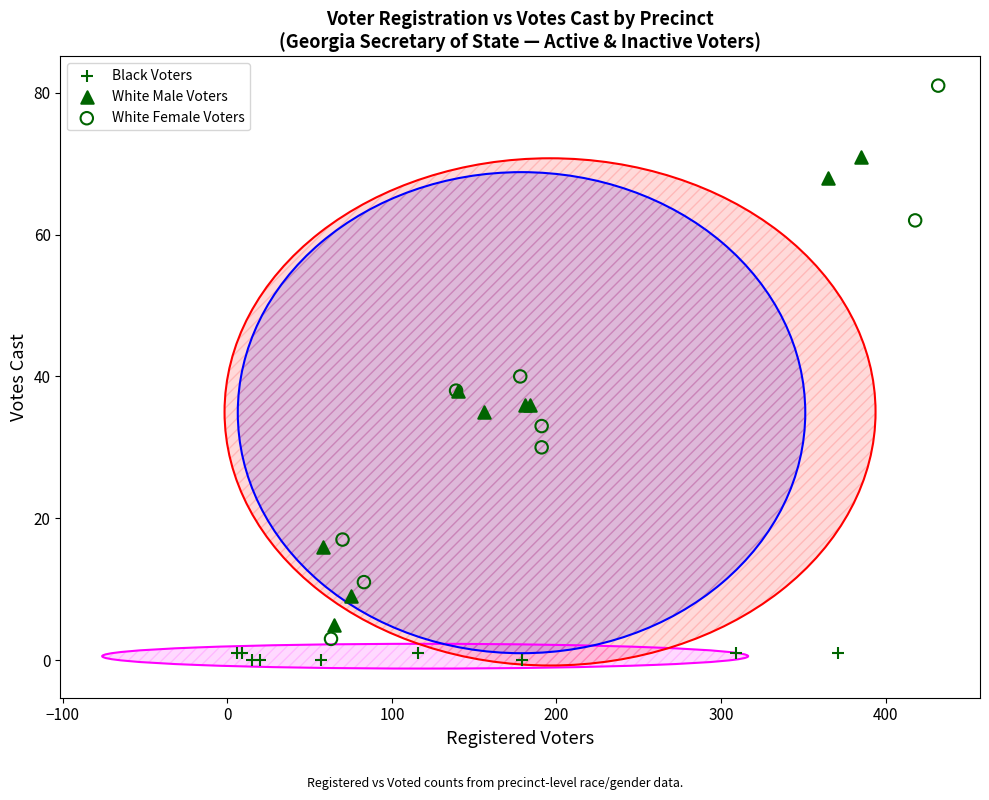

Which series reaches the maximum Y coordinate?

White Female Voters